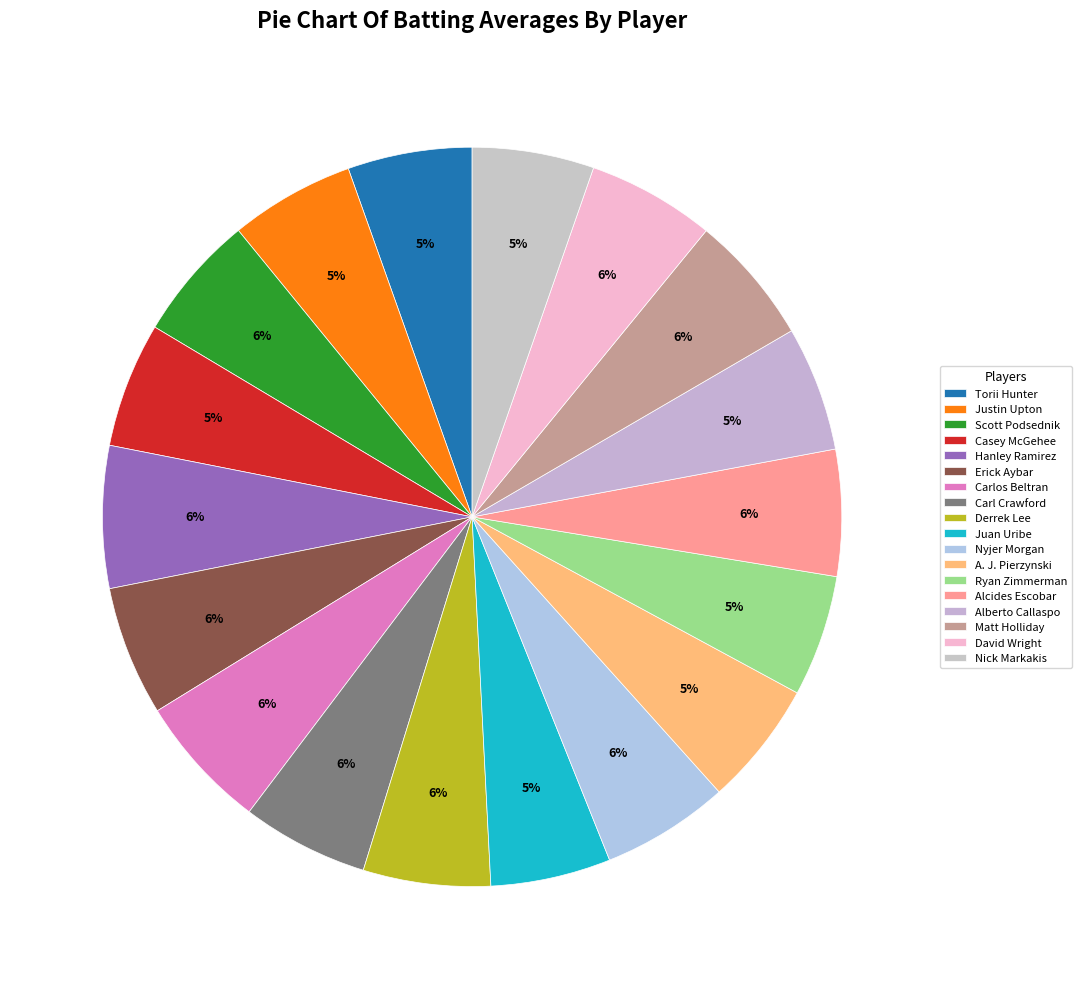

How many slices are in this pie chart?

18